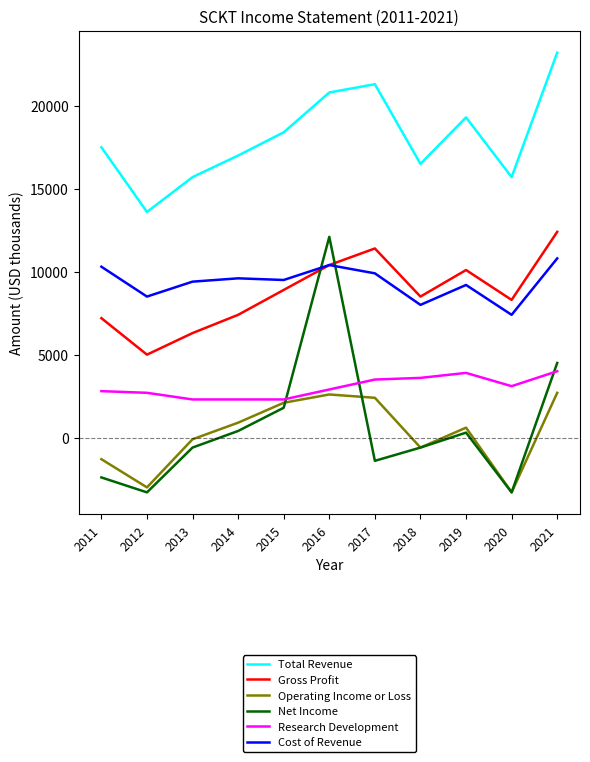

How many distinct data groups are displayed?

6